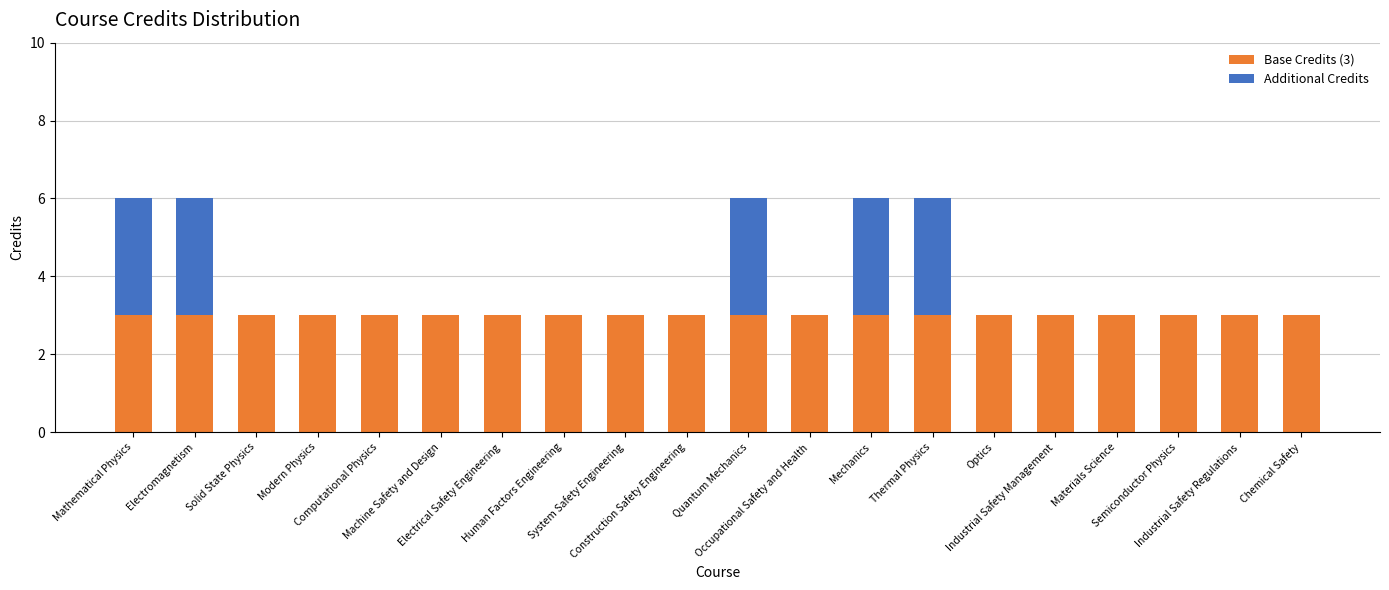

Which series has the widest spread of values?

Additional Credits